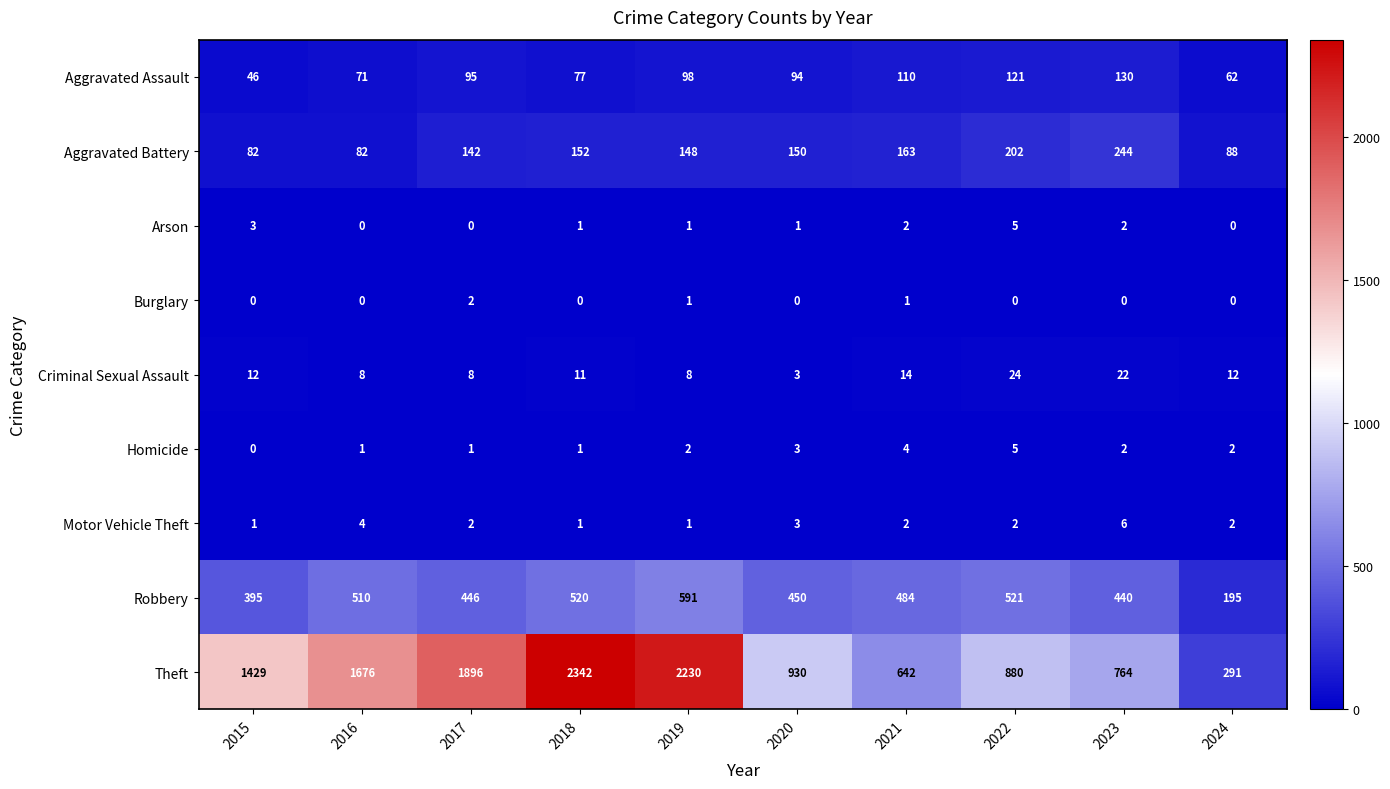

What is the difference between the maximum and minimum values in the Robbery series?

396